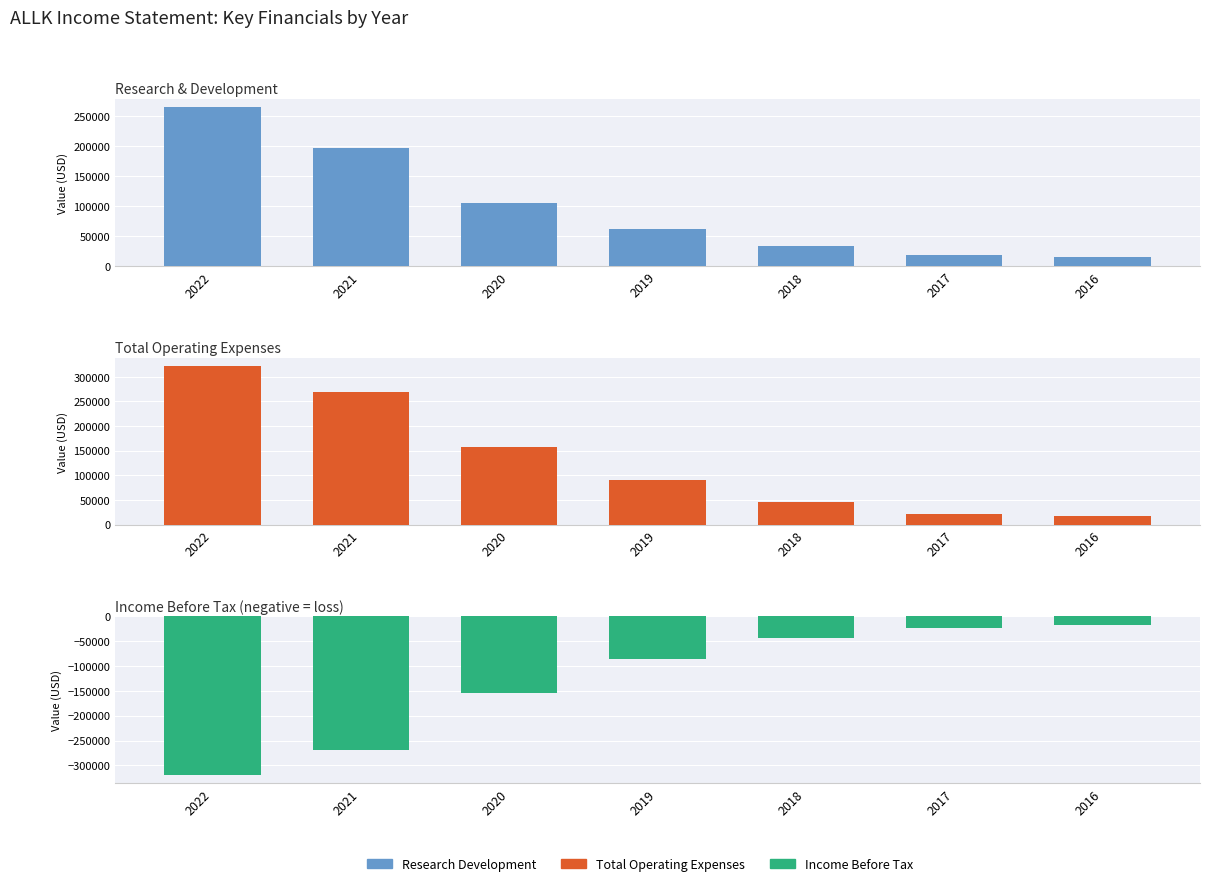

What are all the series names shown in the legend?

Research Development, Total Operating Expenses, Income Before Tax